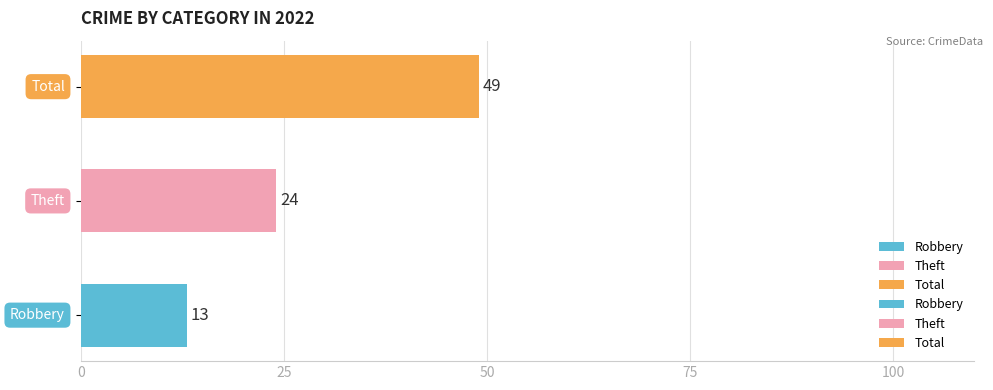

What is the maximum value shown in the chart?

49